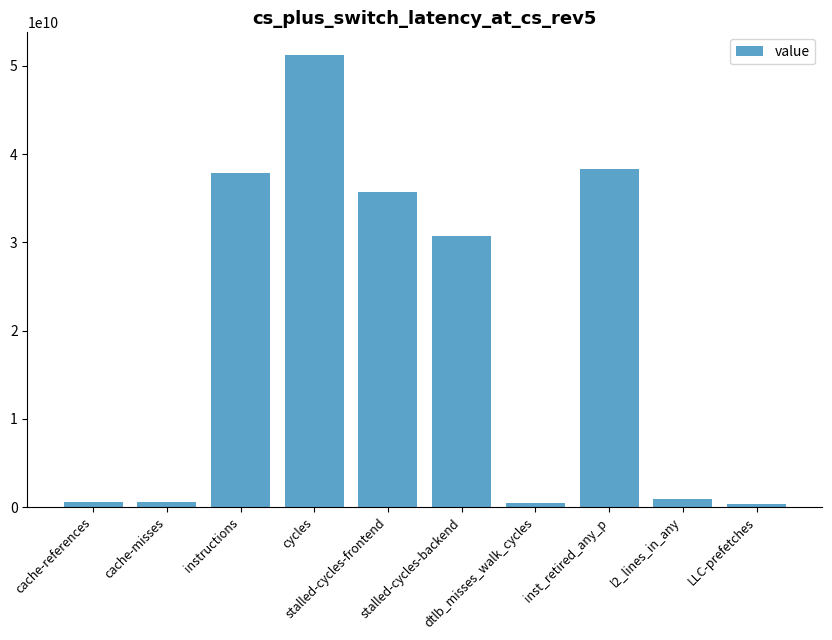

What is the difference between the second highest and minimum values?

38003192071